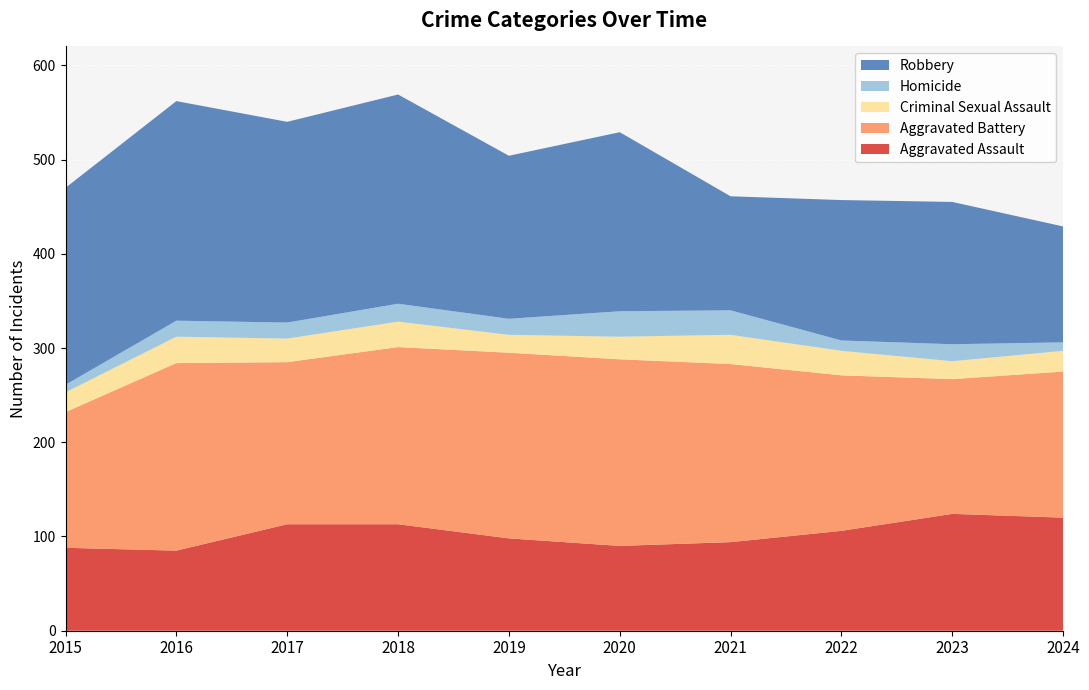

Reading left to right, transcribe all the data shown in this chart.

Aggravated Assault: 88	85	113	113	98	90	94	106	124	120
Aggravated Battery: 144	199	172	188	197	198	189	165	143	155
Criminal Sexual Assault: 21	28	25	27	19	24	31	26	19	22
Homicide: 8	17	17	19	17	27	26	11	18	9
Robbery: 209	233	213	222	173	190	121	149	151	123